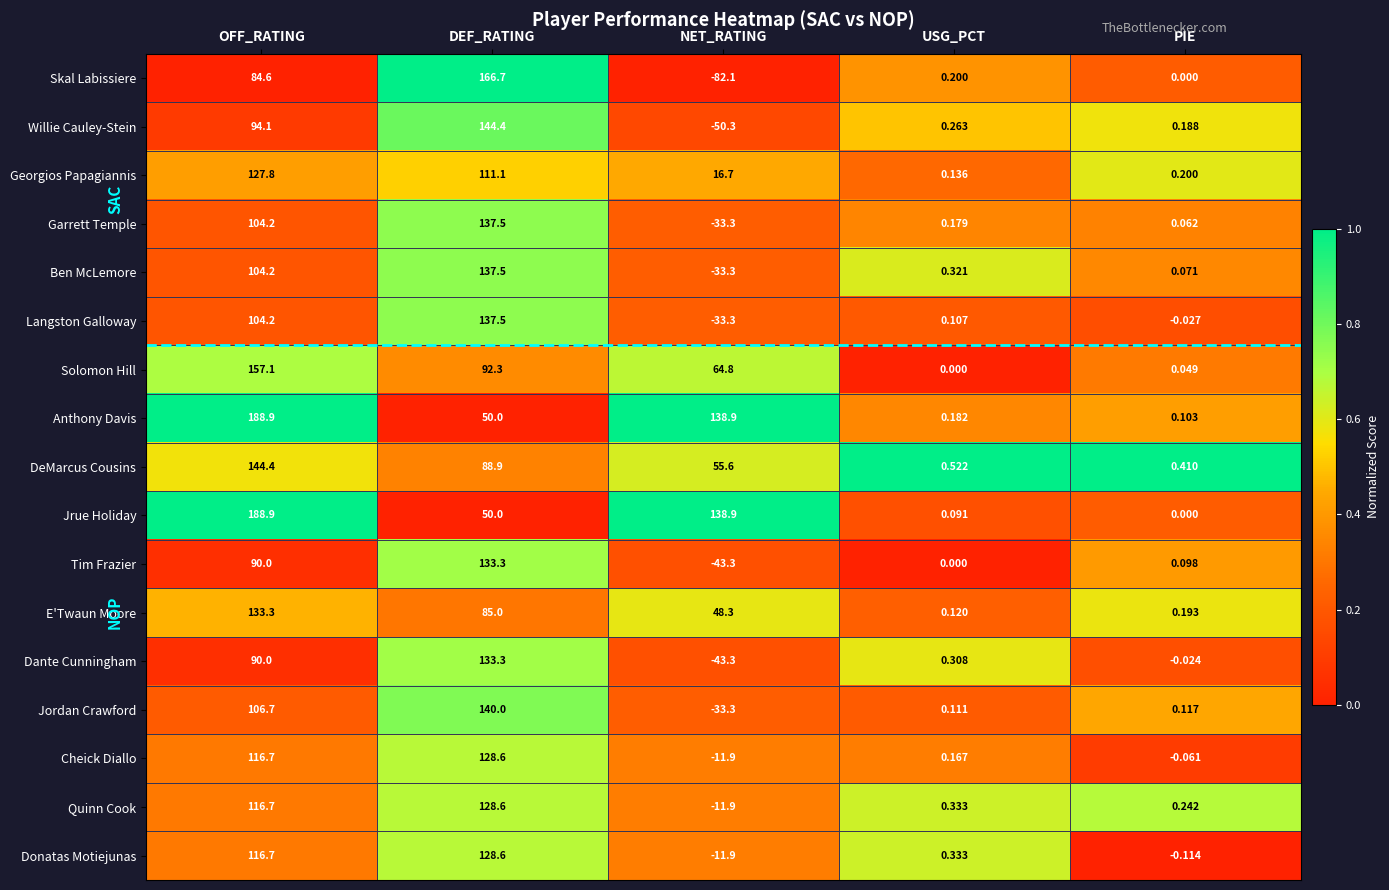

Is the value of Cheick Diallo at DEF_RATING greater than the value of Skal Labissiere at OFF_RATING?

Yes